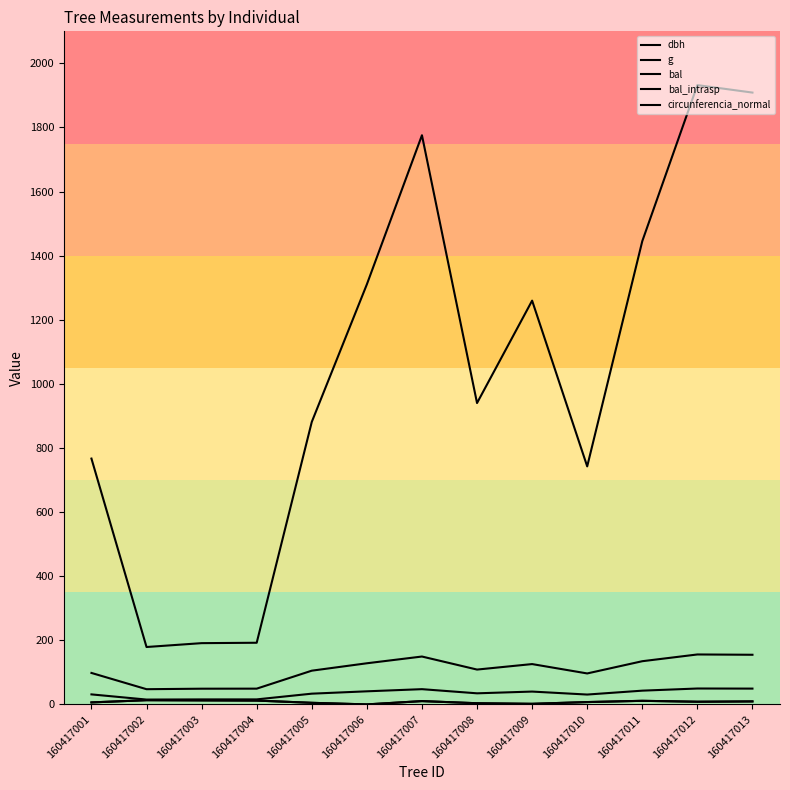

What is the value of the dbh point at the 4th from the left?

15.7